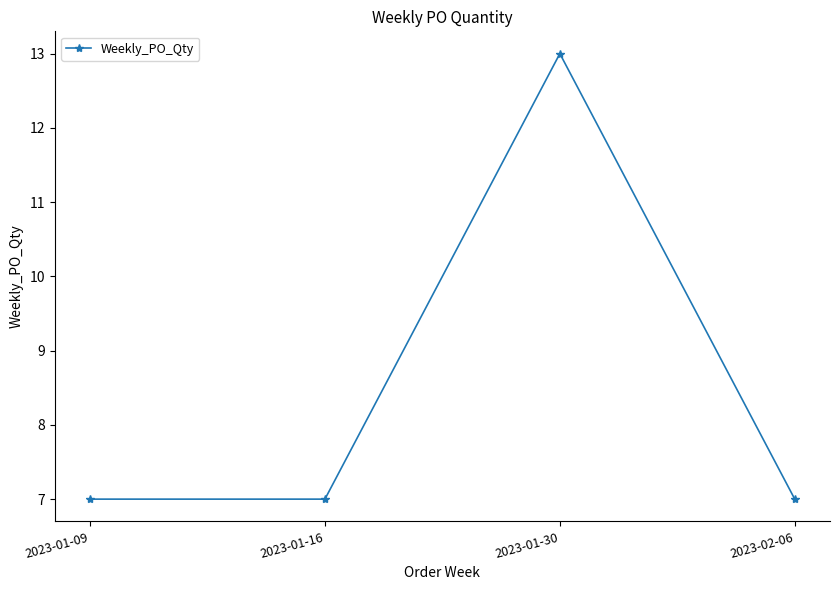

Reading left to right, extract all data points from this chart.

2023-01-09=7	2023-01-16=7	2023-01-30=13	2023-02-06=7